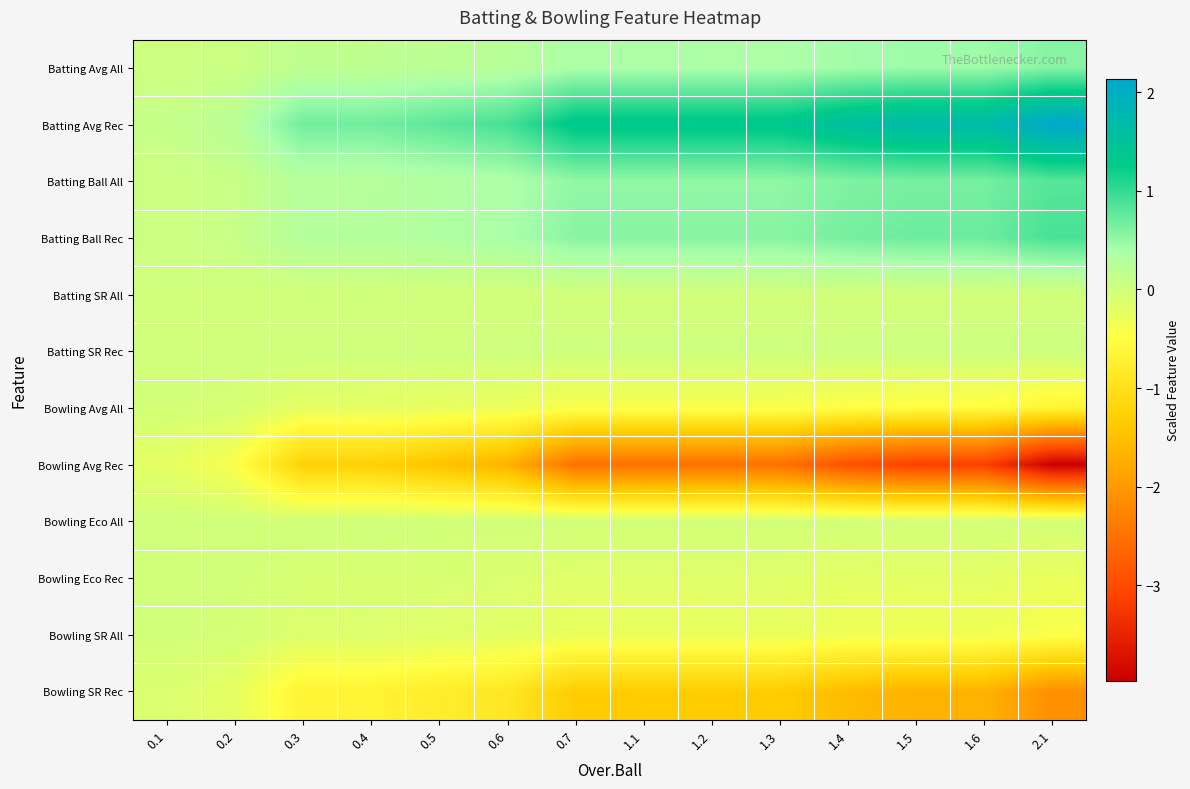

At which category is the sum across all series the highest?

0.1